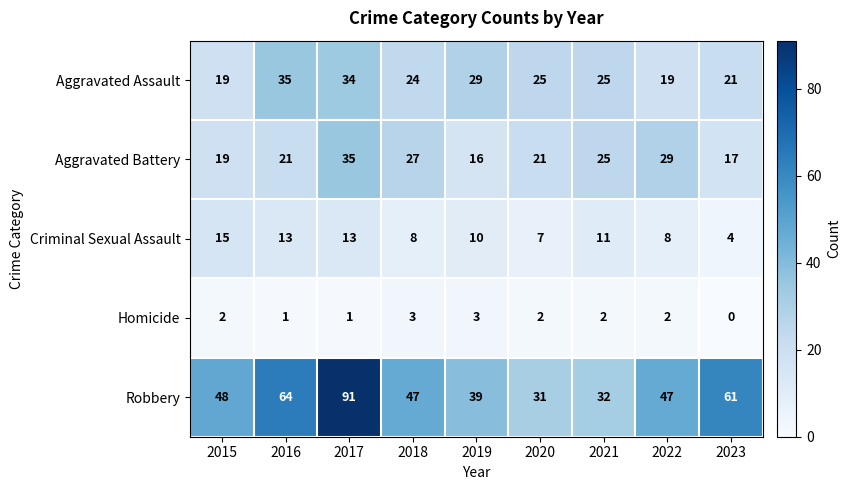

Which series has the largest total across all categories?

Robbery